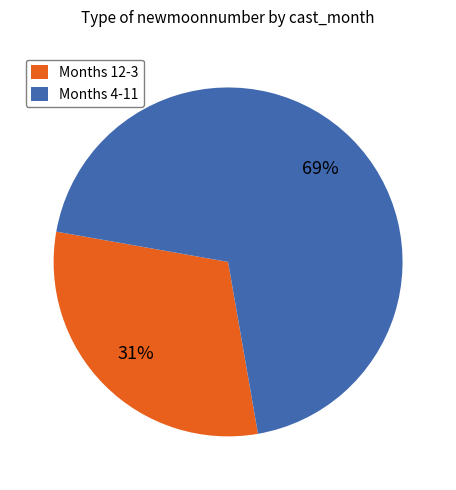

Count the number of slices in the pie.

2